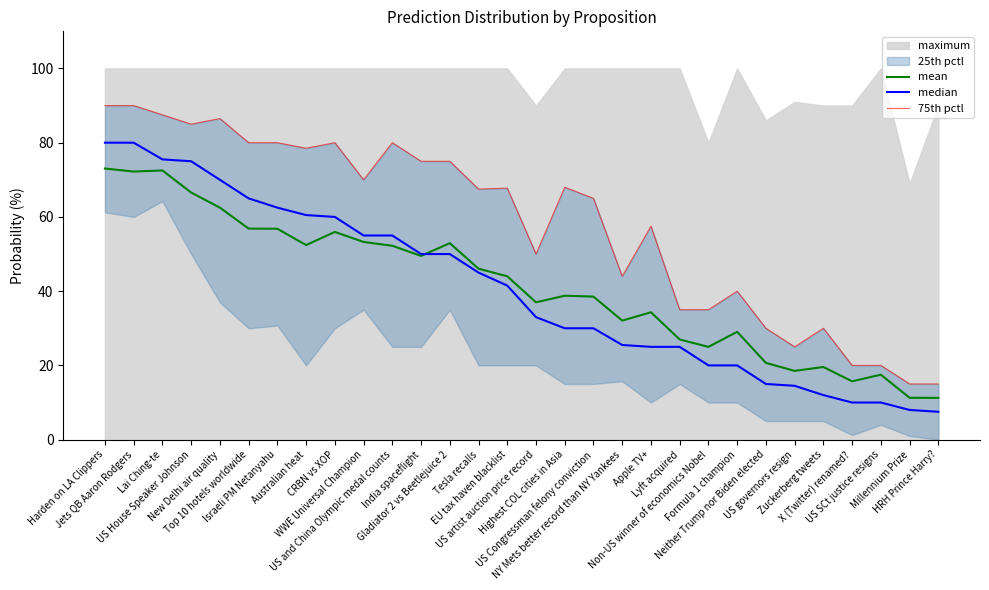

What is the highest value of the mean series?

73.0